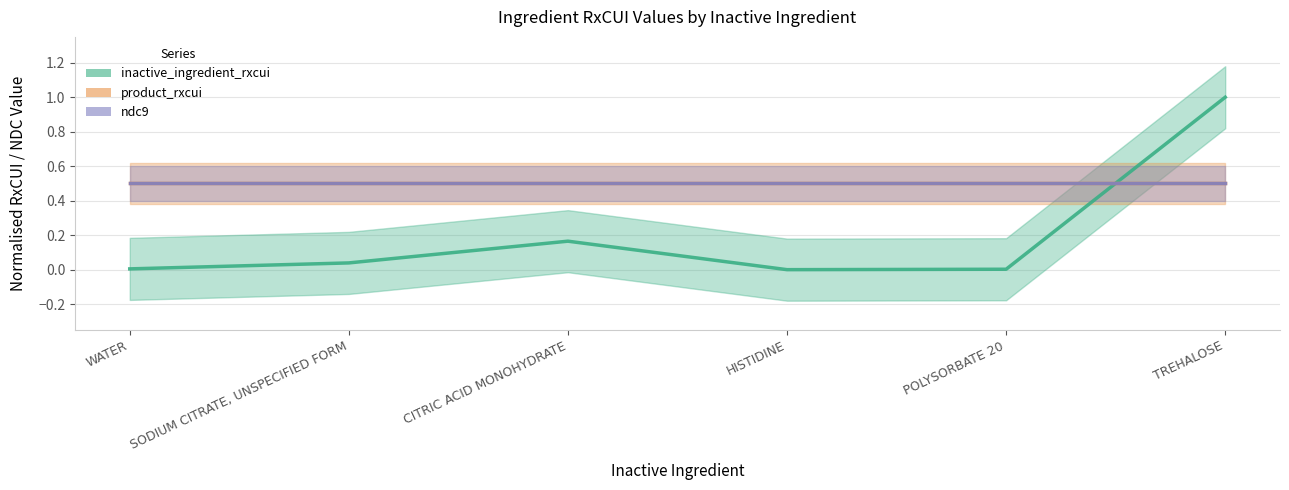

How many values in inactive_ingredient_rxcui are above zero?

5